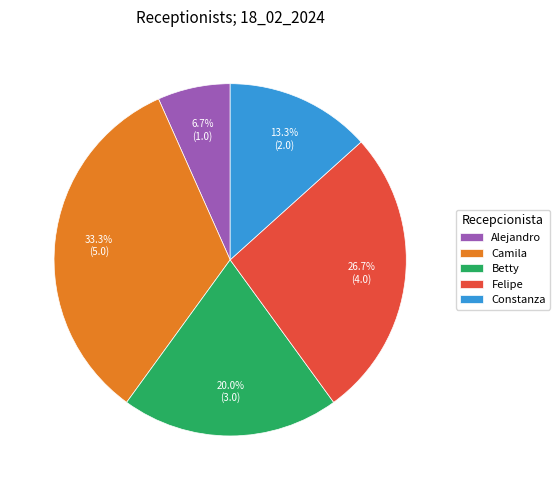

Combined, what portion of the pie is Alejandro and Betty?

26.7%